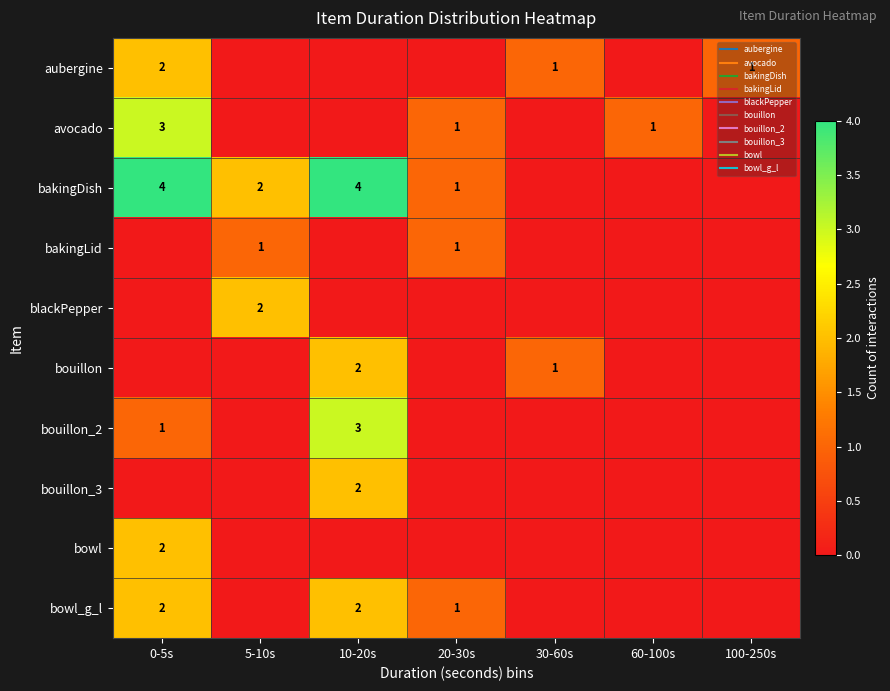

At which category is the sum across all series the highest?

0-5s